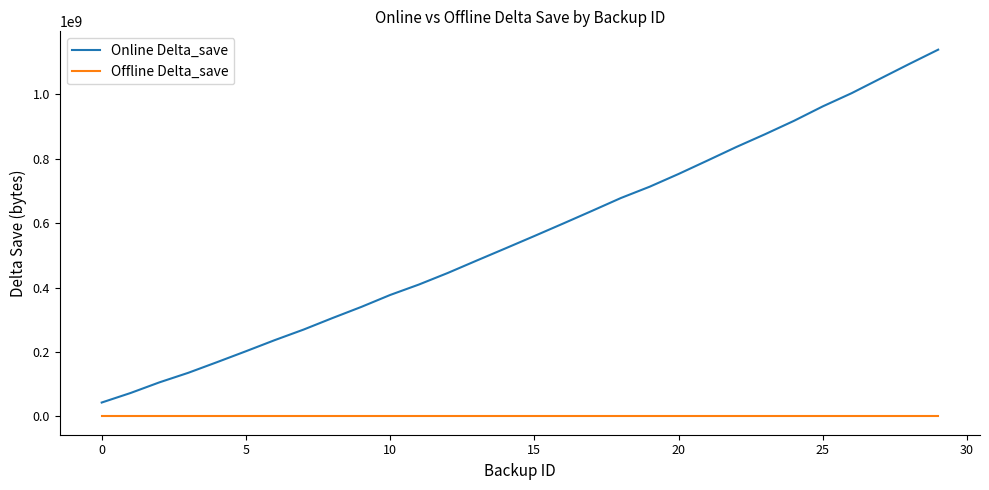

List the series in order of their peak value, highest first.

Online Delta_save, Offline Delta_save